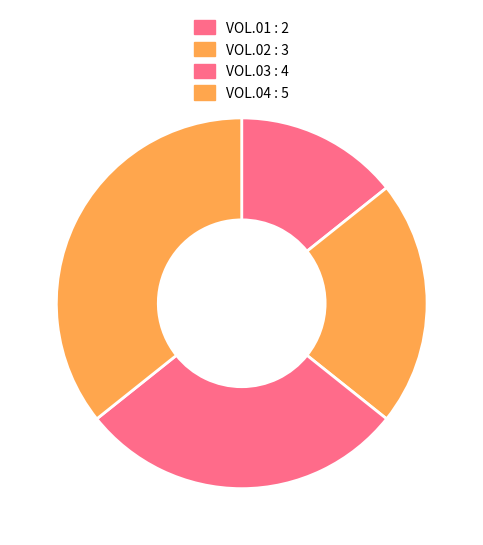

Which slice is the largest?

VOL.04